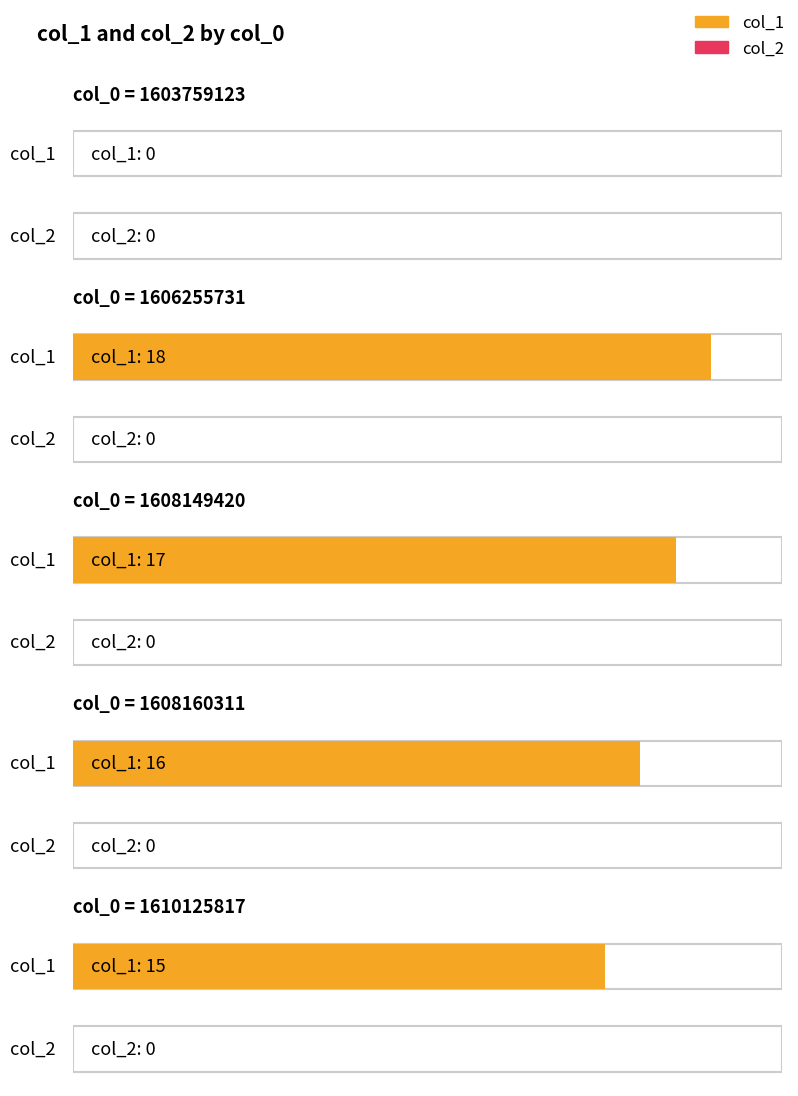

At 1610125817, list the series in order from smallest to largest.

col_2, col_1